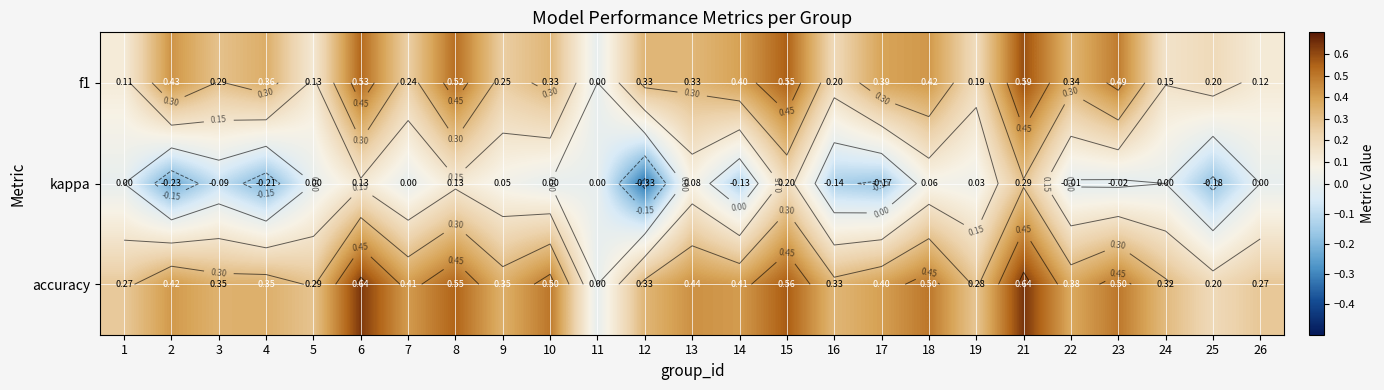

Which series changed the most between 15 and 21?

kappa